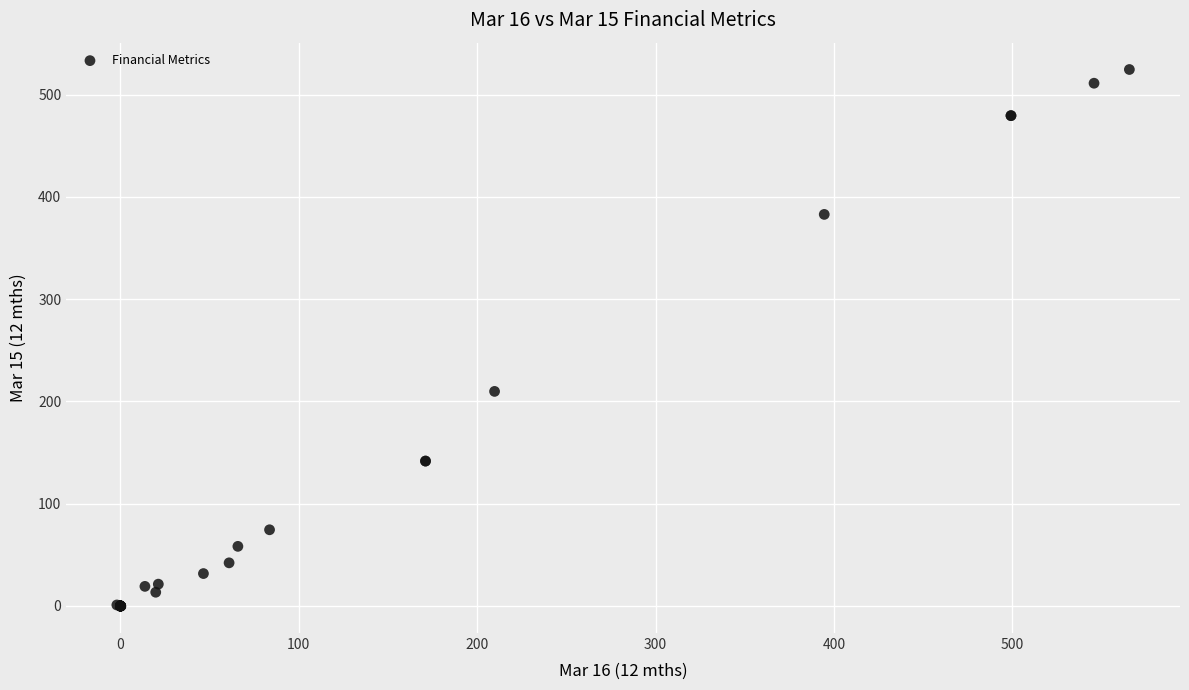

What Y value in the scatter plot is closest to 262?

209.8